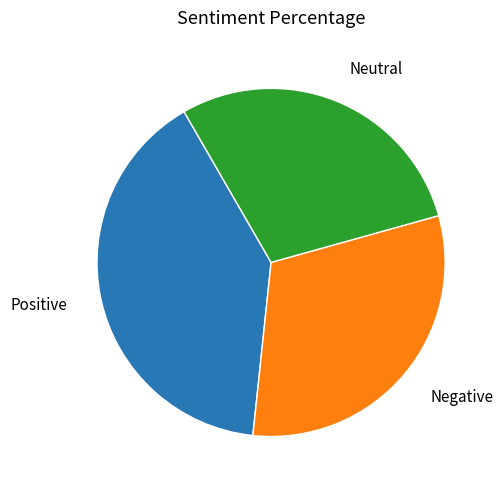

Does any single category account for the majority?

No